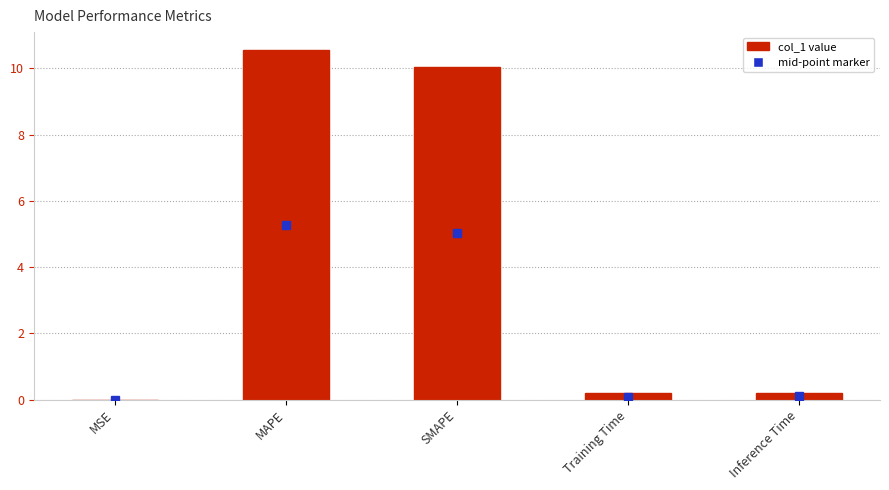

What is the maximum value shown in the chart?

10.6